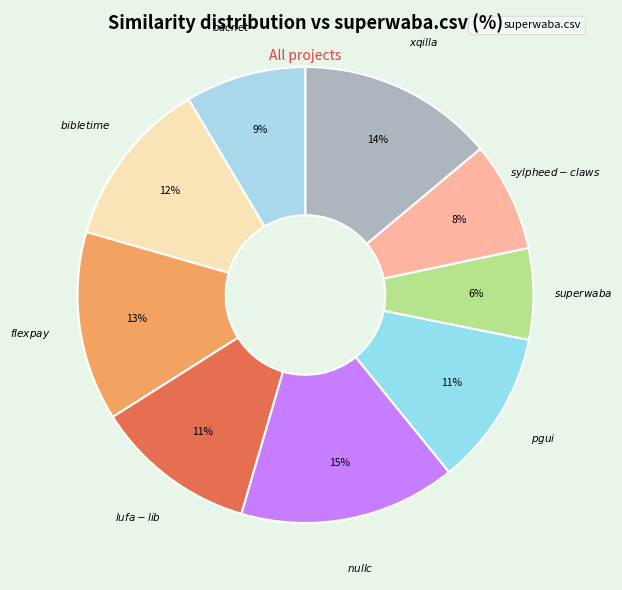

How many slices are in this pie chart?

9